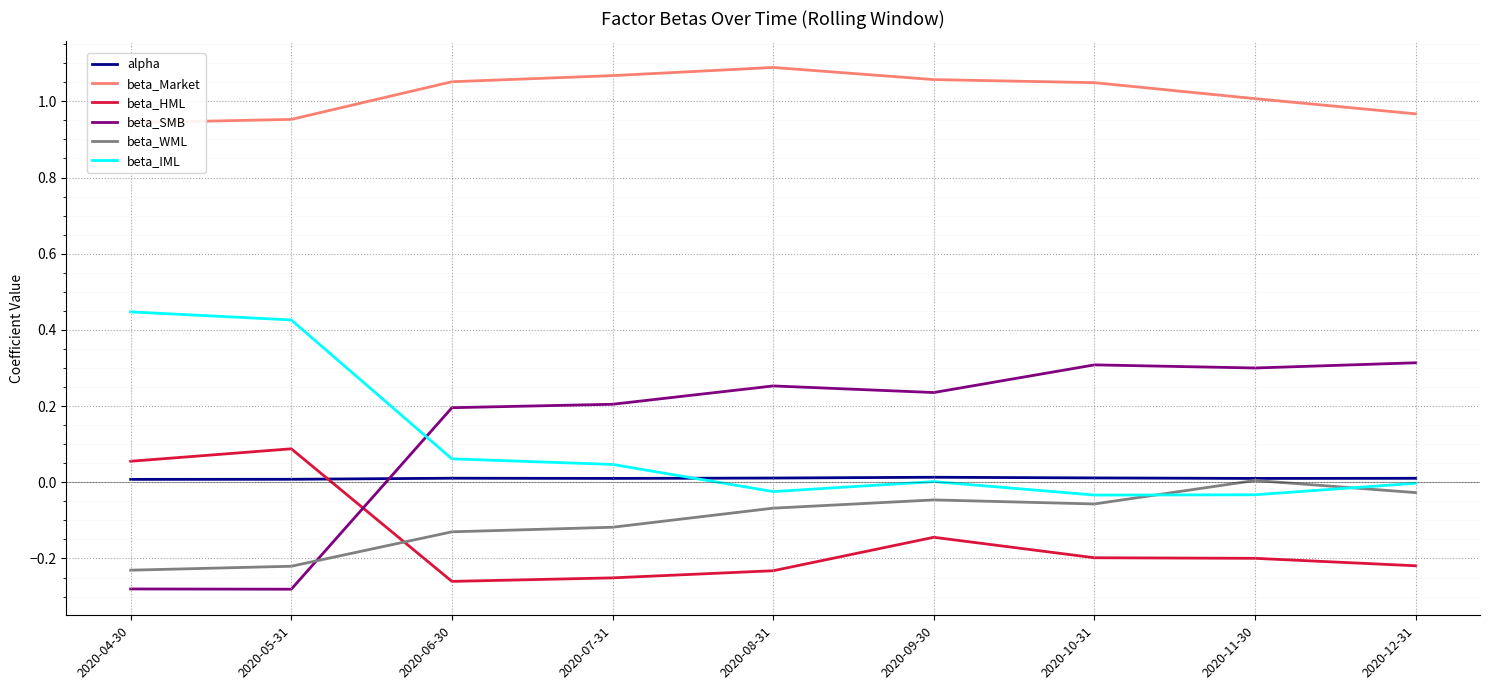

What is the label of the 2nd point from the left?

2020-05-31